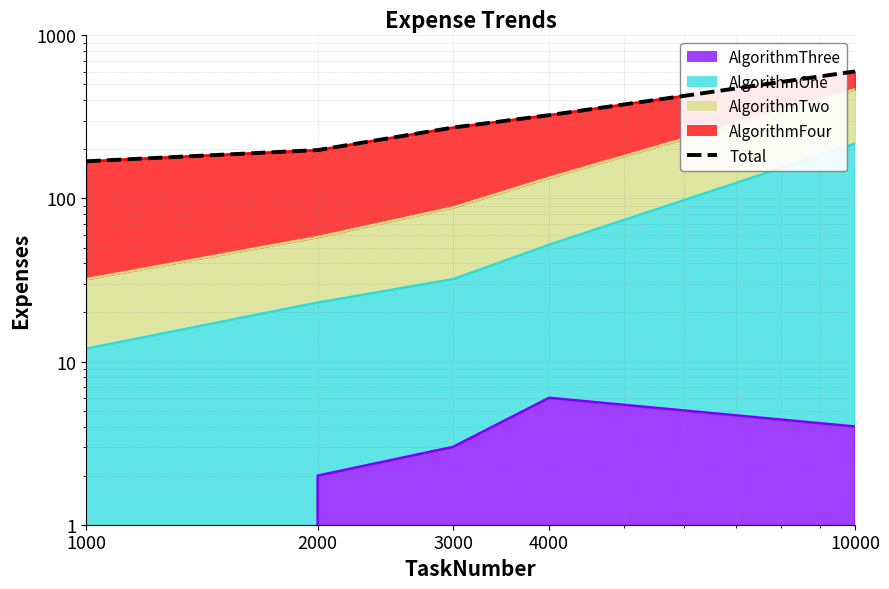

Reading left to right, what are all the values shown in this chart?

169	198	272	324	601